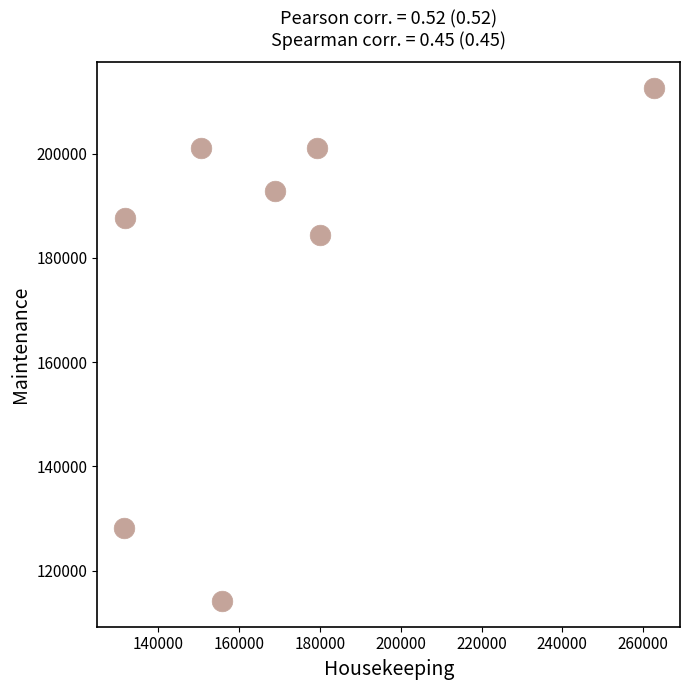

What Y value in the scatter plot is closest to 163357?

184447